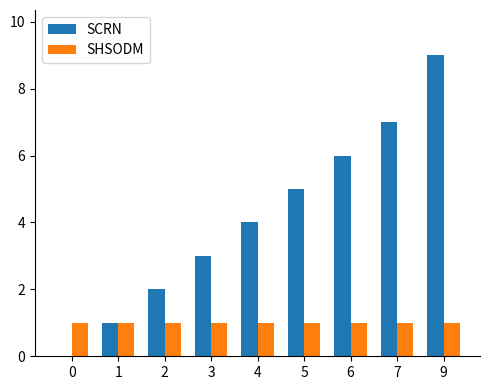

The SCRN series shows 4 at 4. True or false?

True